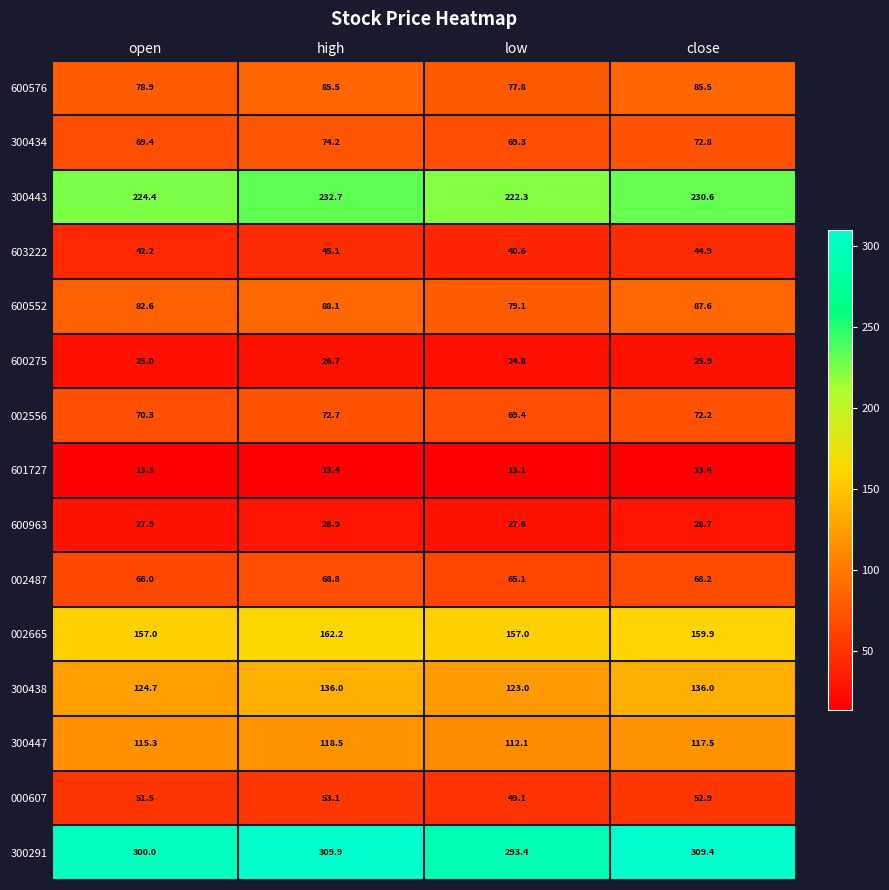

What is the average value of the 300443 series?

227.5